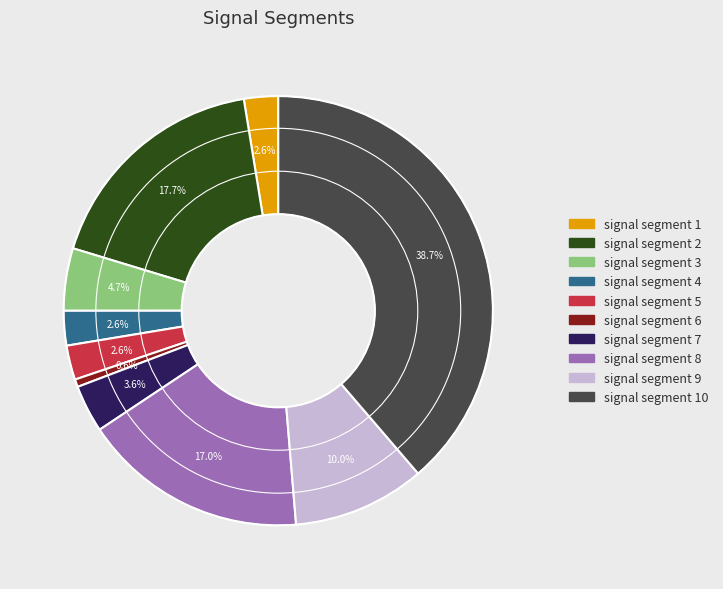

To the nearest percent, what is the combined percentage of signal segment 1 and signal segment 7?

6%